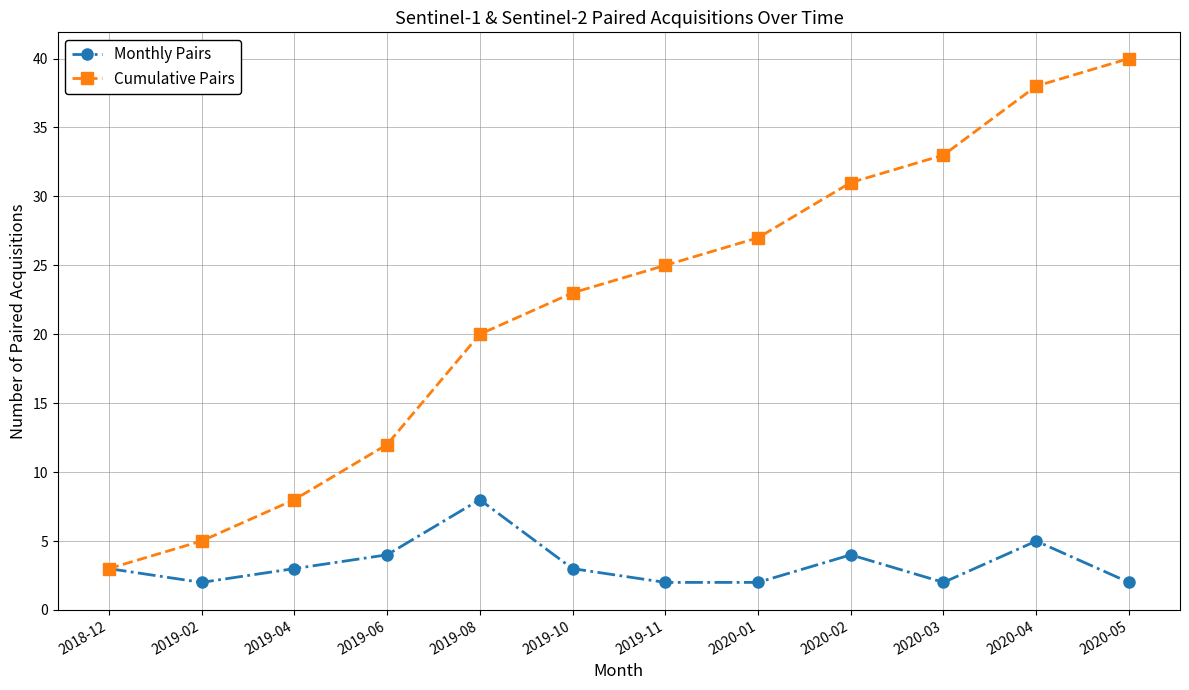

Where is Cumulative Pairs nearest to the value 21?

2019-08